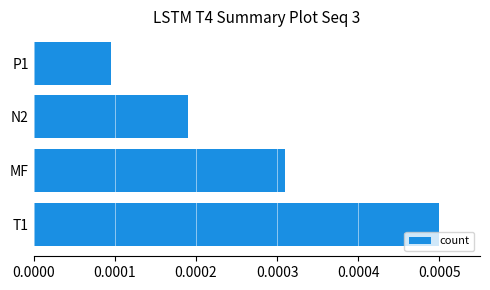

Count the values in the range 0 to 1.

4